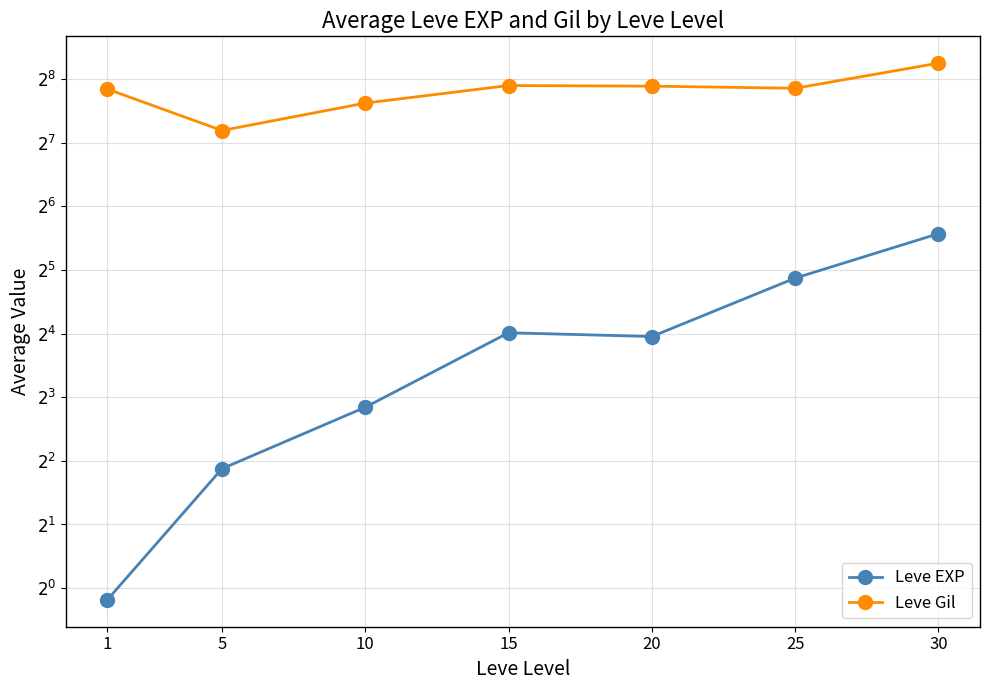

Where is Leve Gil nearest to the value 225?

1